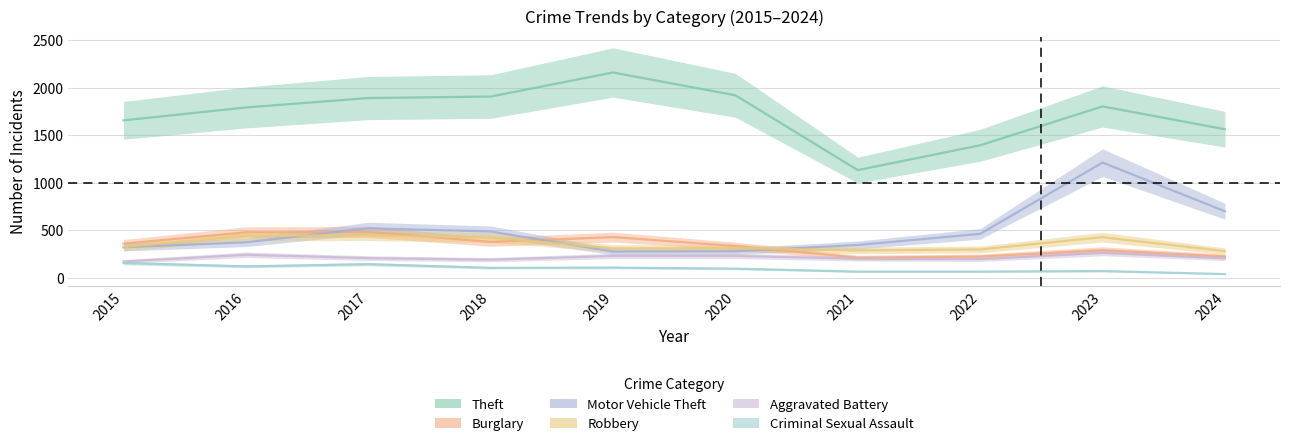

At how many categories does at least one series exceed 922?

10